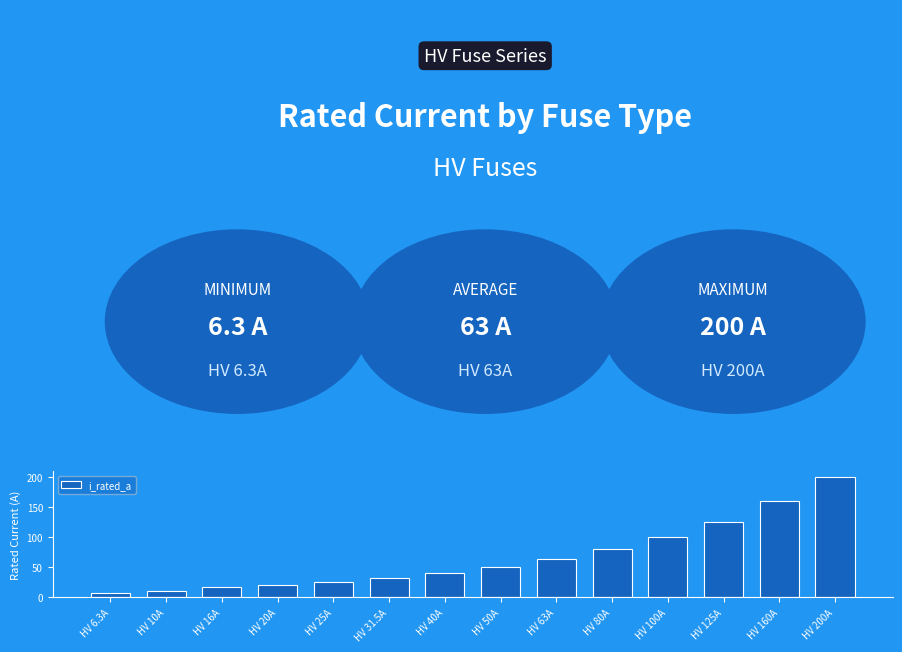

At which label is the value closest to 103?

HV 100A